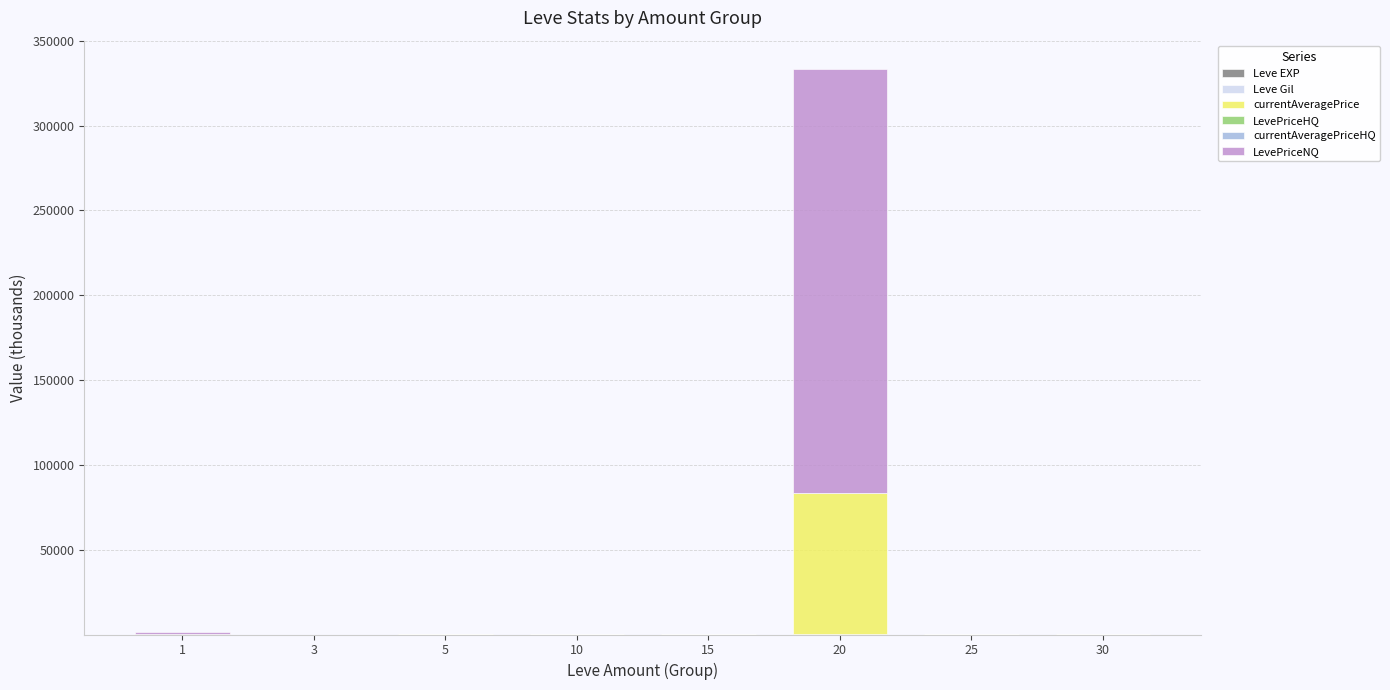

At which category is the sum across all series the highest?

20